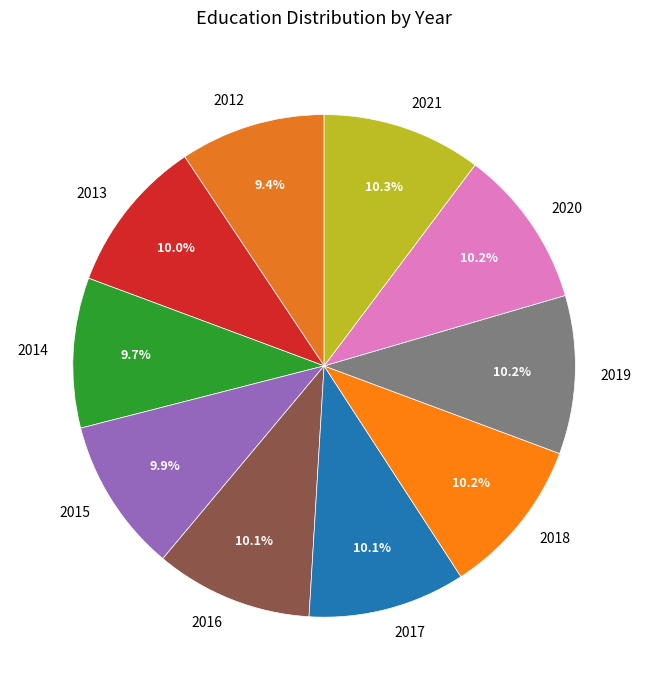

What percentage is NOT represented by 2021?

89.7%